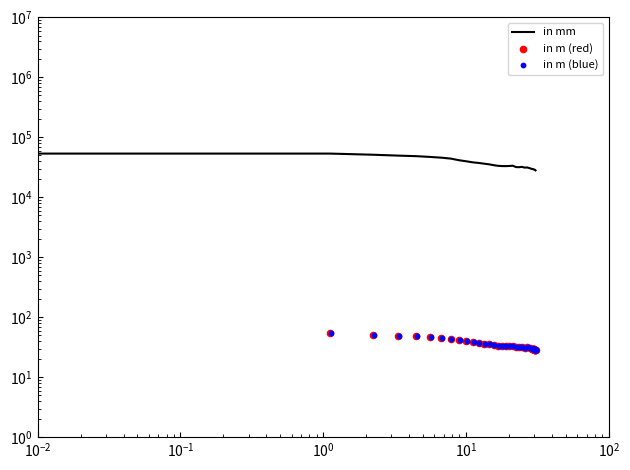

Is the value of in mm at $\mathdefault{10^{1}}$ greater than the value of in m (red) at $\mathdefault{10^{0}}$?

Yes